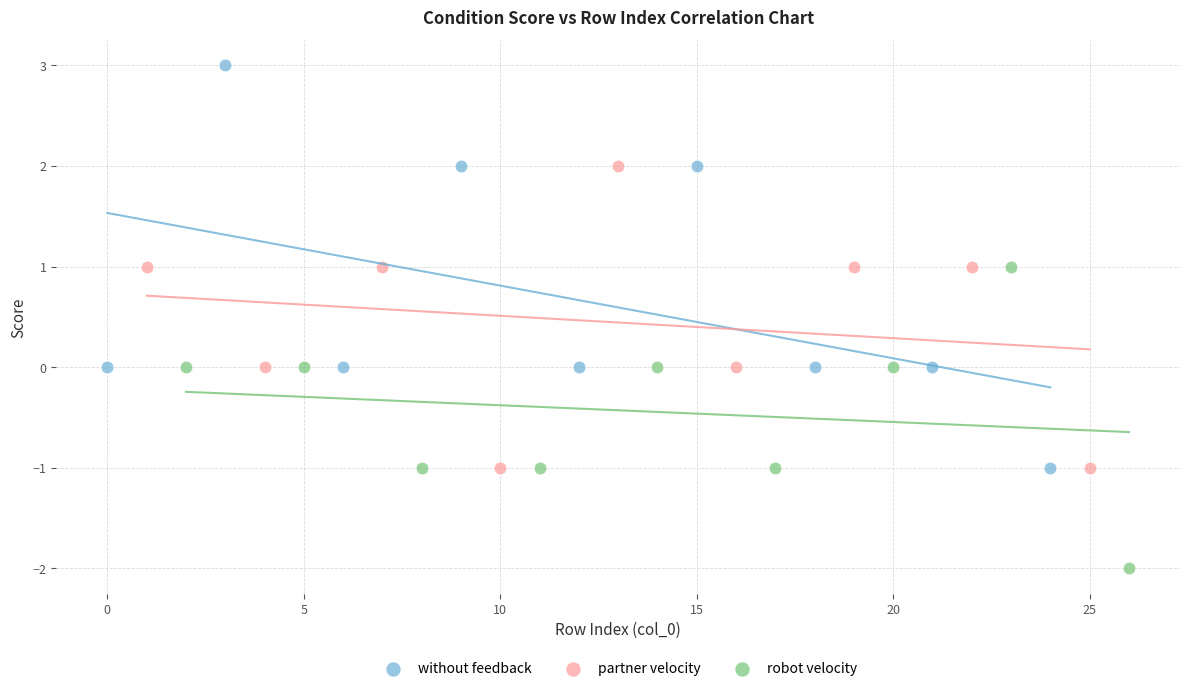

Which series contains the lowest Y value?

robot velocity